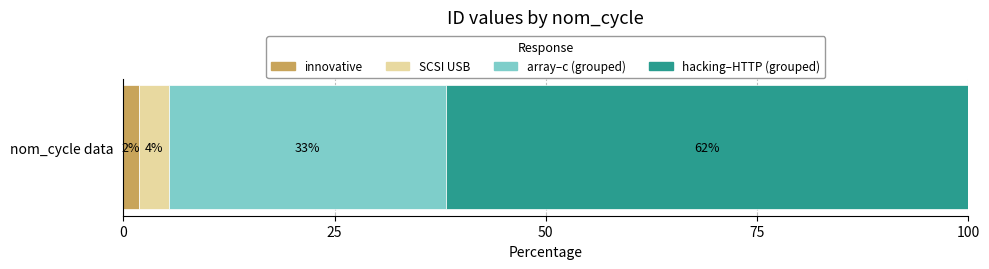

What are all the series names shown in the legend?

innovative, SCSI USB, array–c (grouped), hacking–HTTP (grouped)